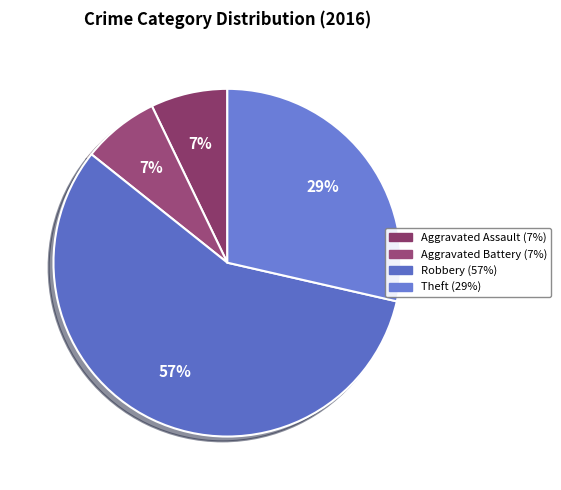

Between Robbery and Aggravated Assault, which is larger?

Robbery